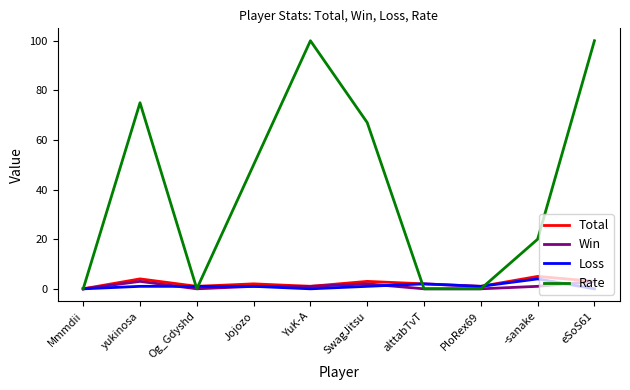

Between Jojozo and alttabTvT, which series saw the biggest shift?

Rate